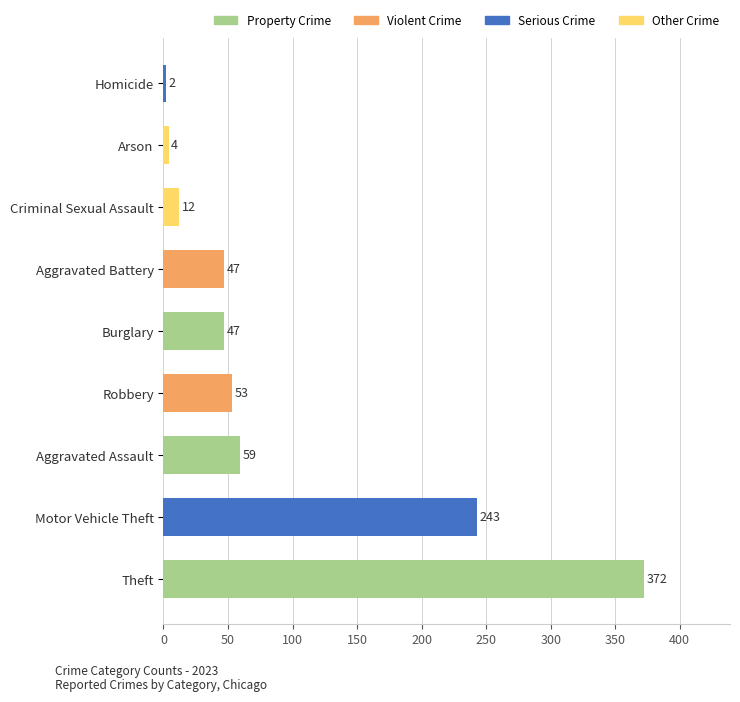

What is the change in value from Robbery to Criminal Sexual Assault?

-41